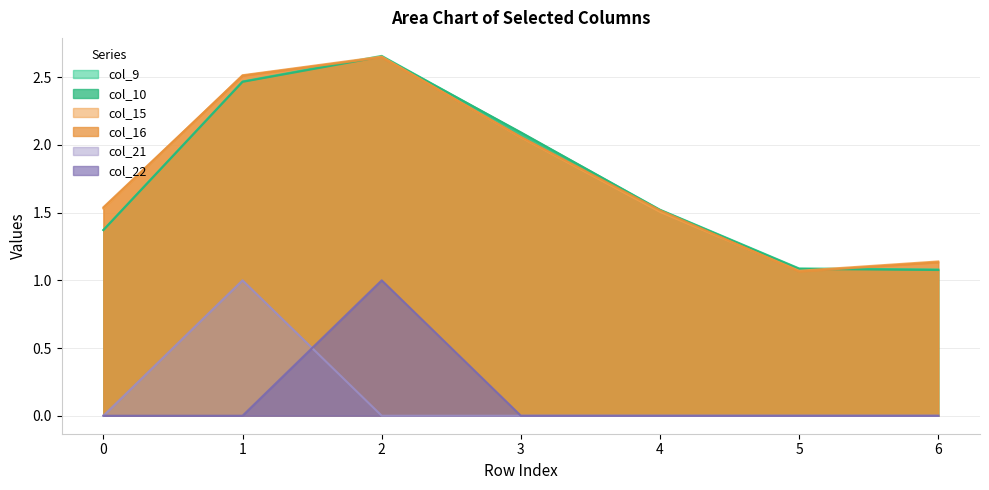

How many interior local peaks does the col_22 series have?

1